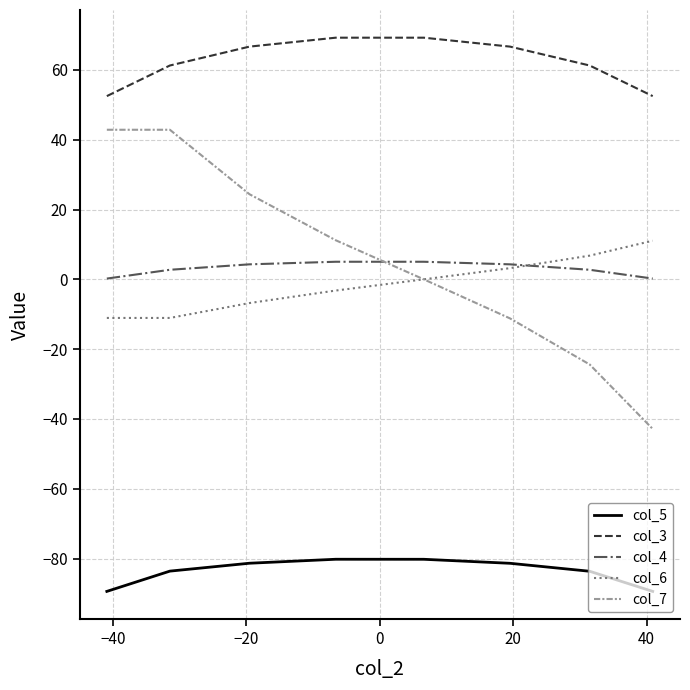

Which series has the largest total across all categories?

col_3